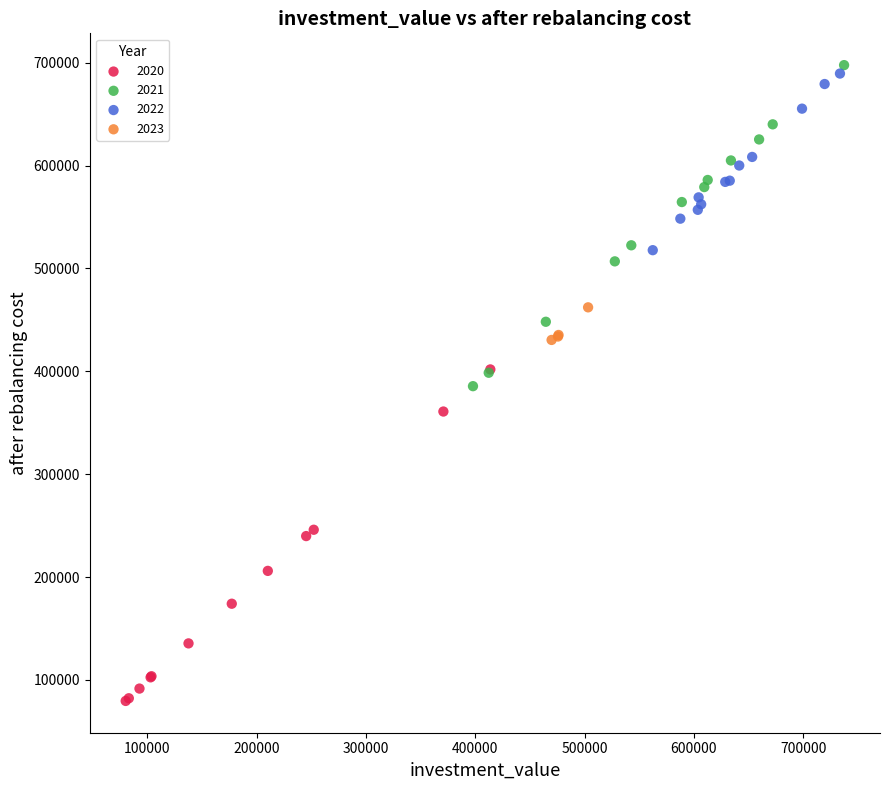

Which series contains the lowest Y value?

2020